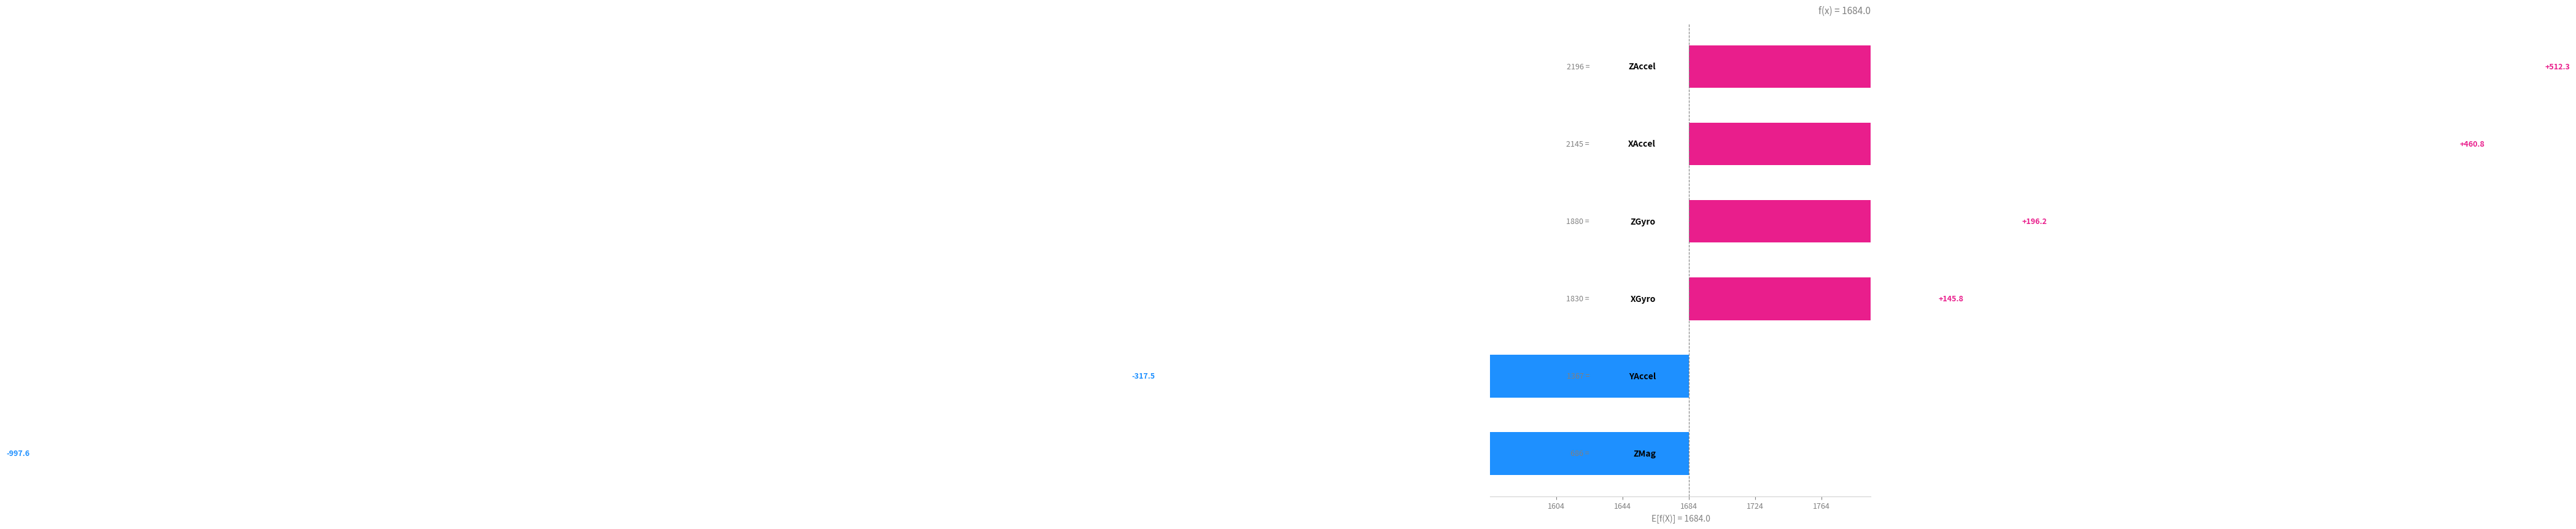

How many categories are shown in the chart?

6